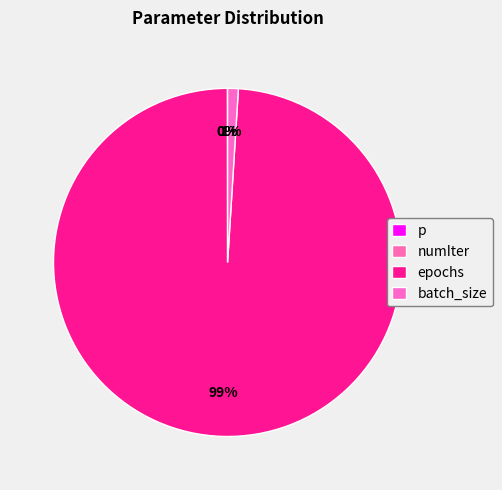

Which slice is the smallest?

p